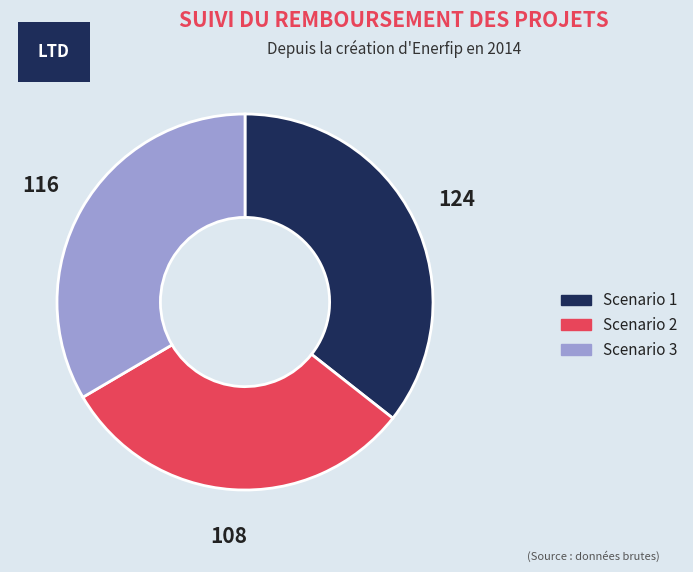

Is Scenario 2 the majority of the pie?

No